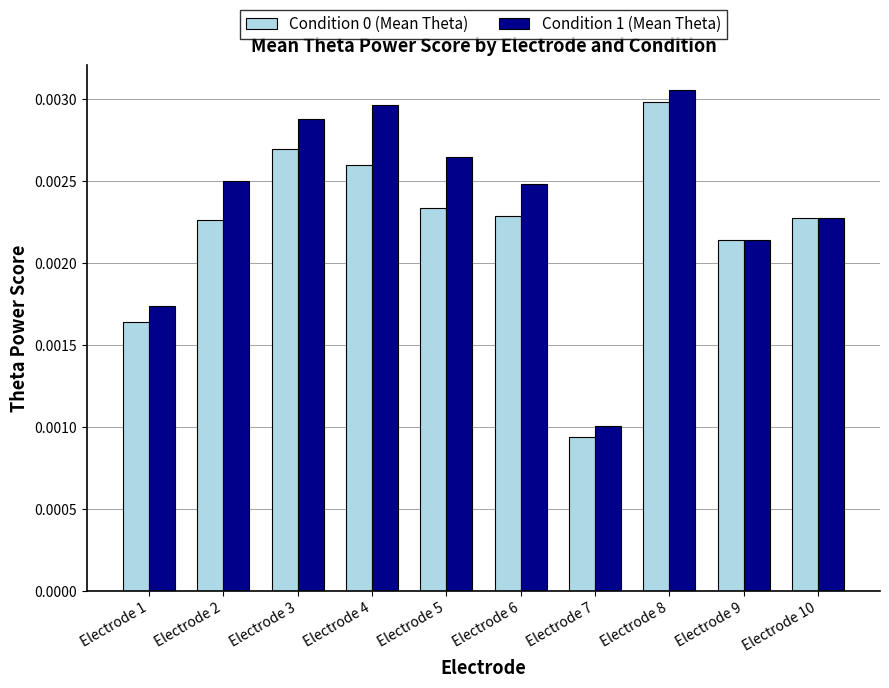

Count the Condition 0 (Mean Theta) values in the range 0 to 1.

10